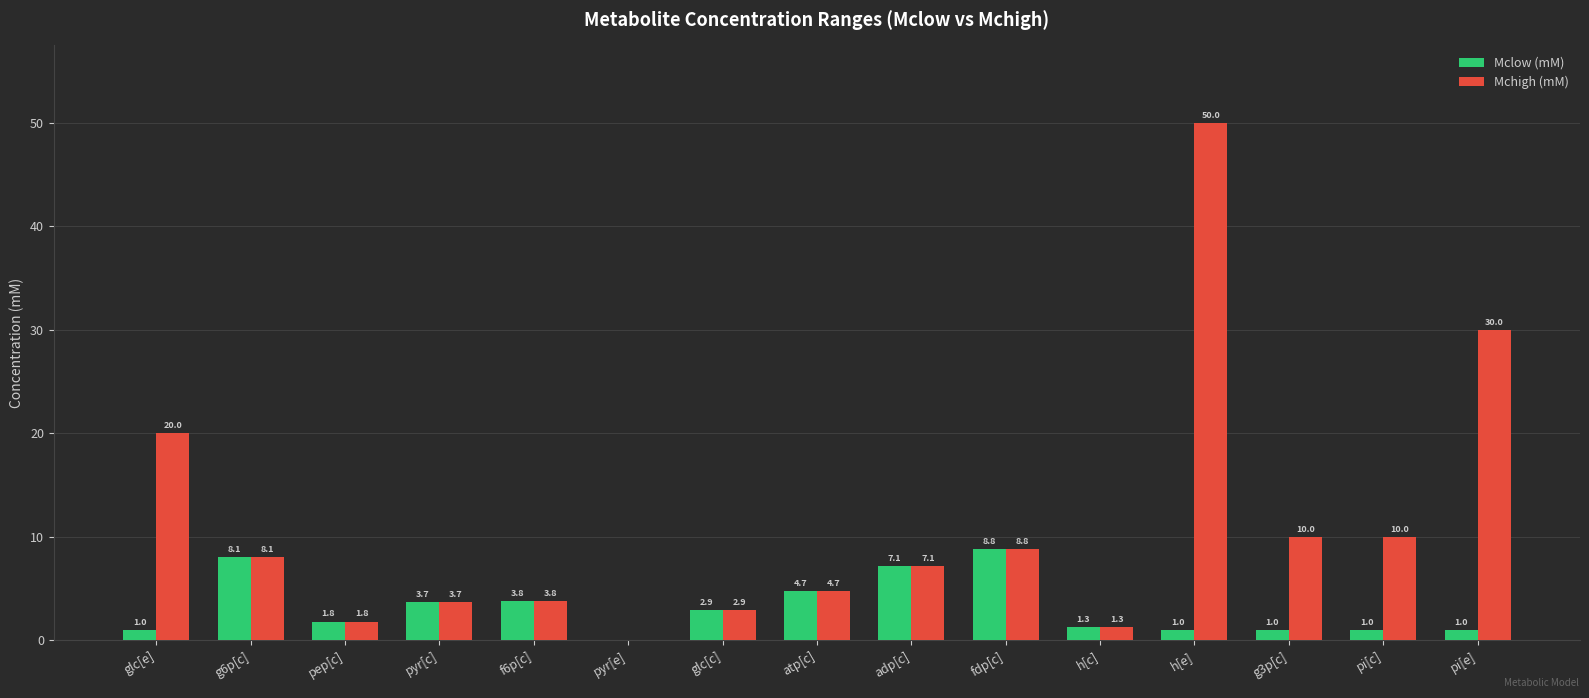

How many groups of bars are there?

15